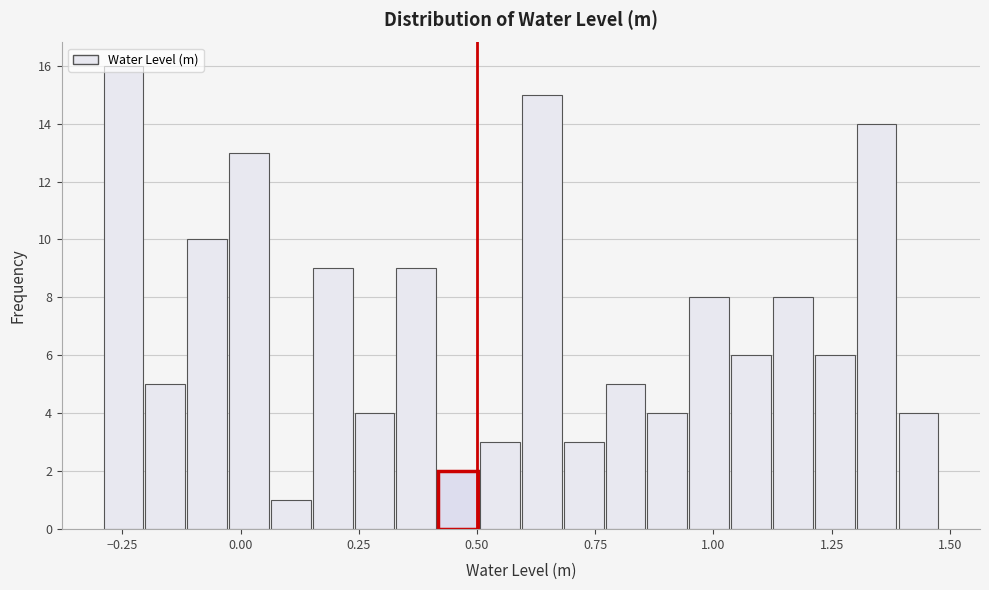

Around what value on the x-axis is the tallest bar? Give the approximate position of its centre, as read against the axis.

-0.25